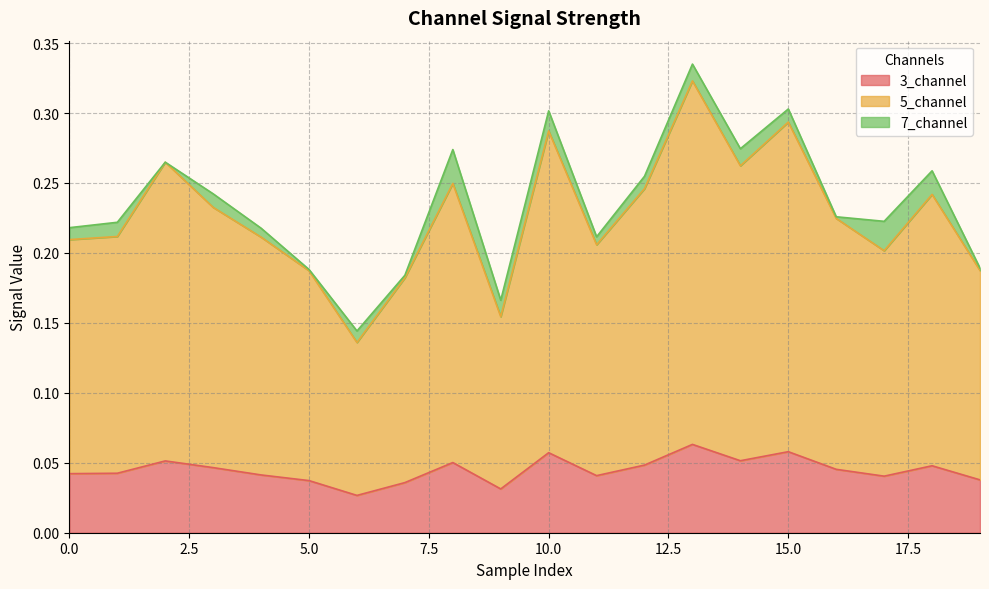

What is the maximum value for 5_channel?

0.3